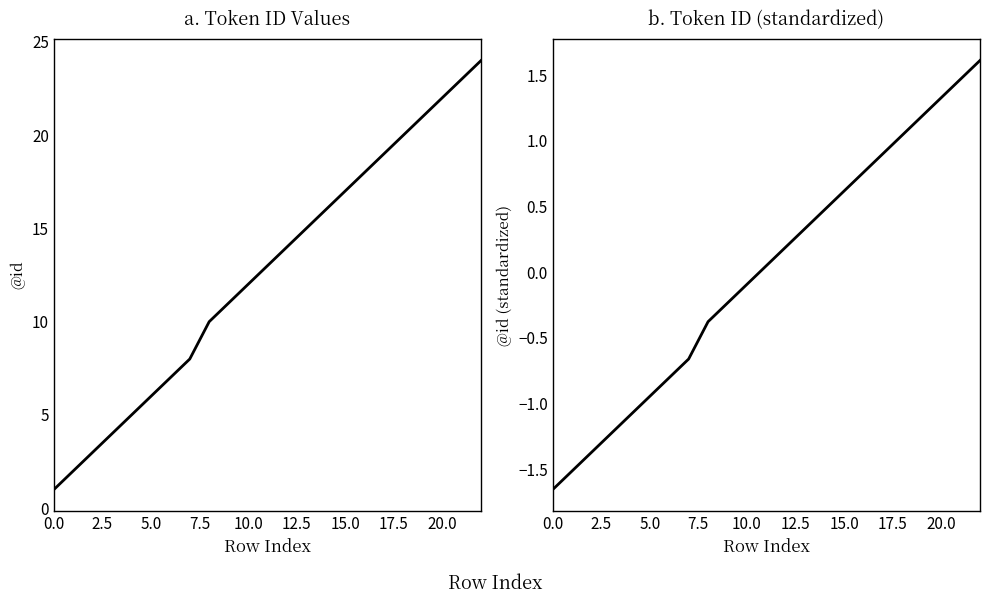

The @id (standardized) series shows 0.8 at 16. True or false?

True